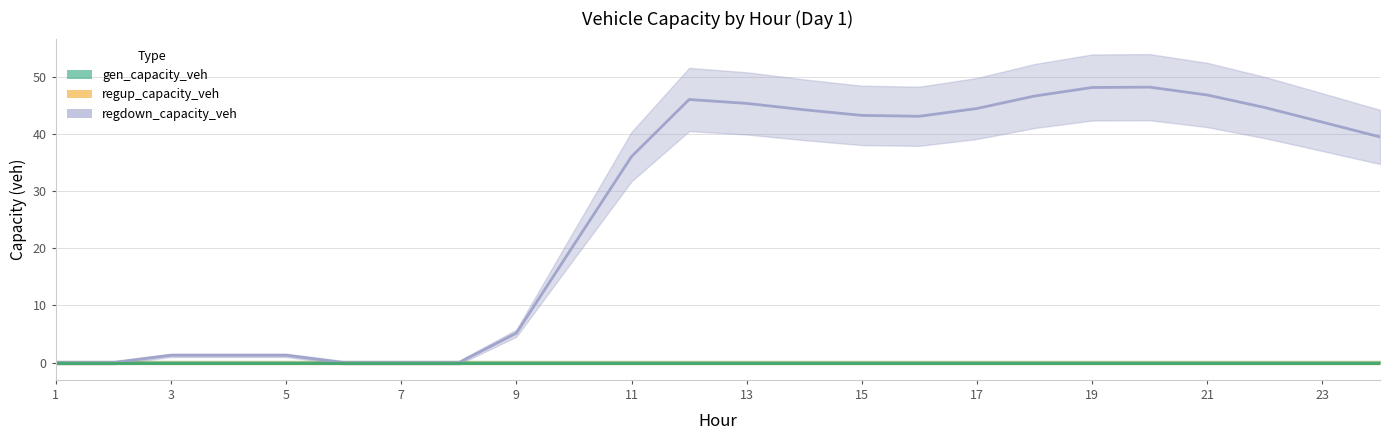

Which series has the largest total across all categories?

regdown_capacity_veh